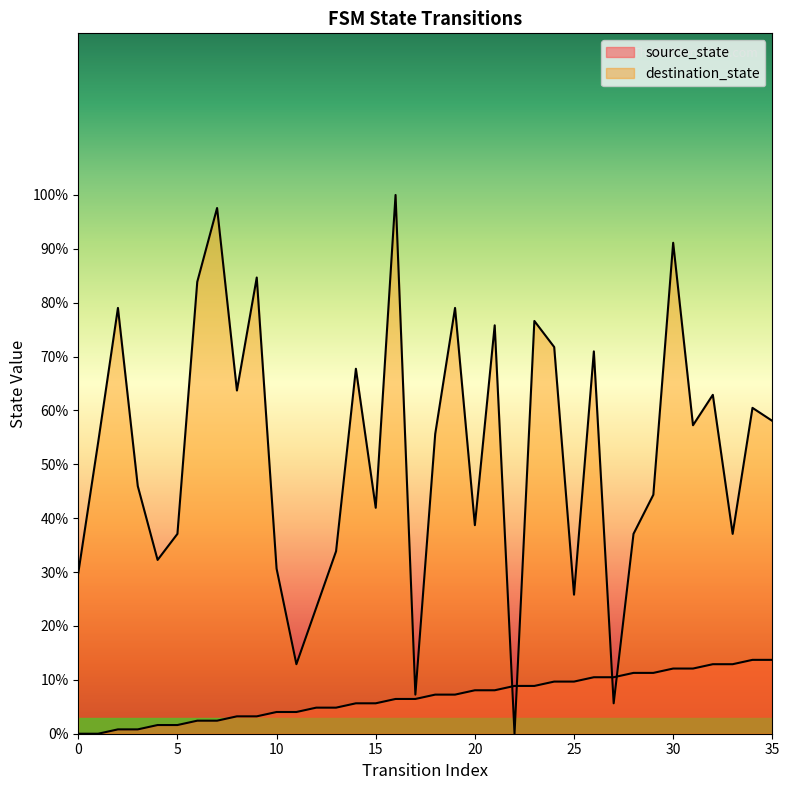

Where does the source_state series first go above 7?

18